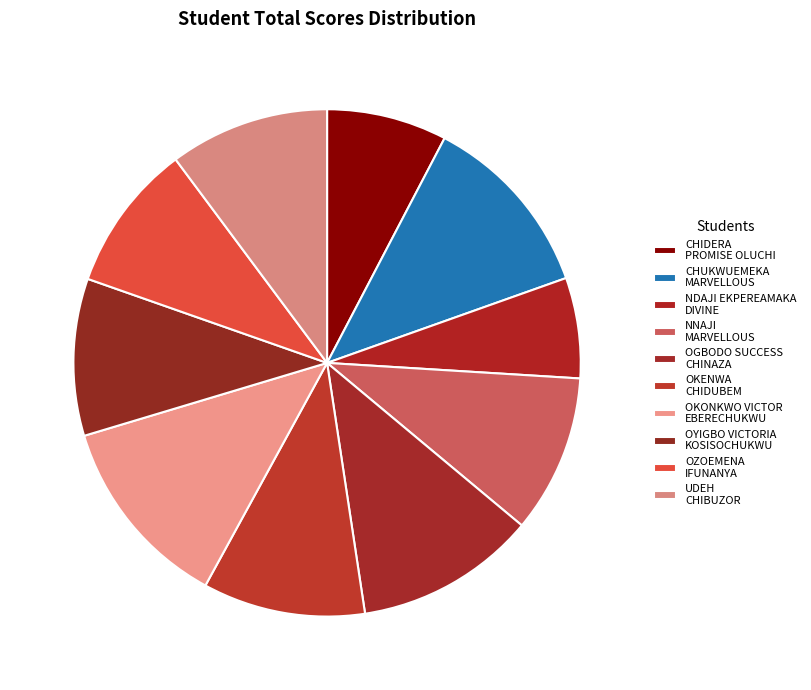

What is the largest slice in the pie chart?

OKONKWO VICTOR EBERECHUKWU